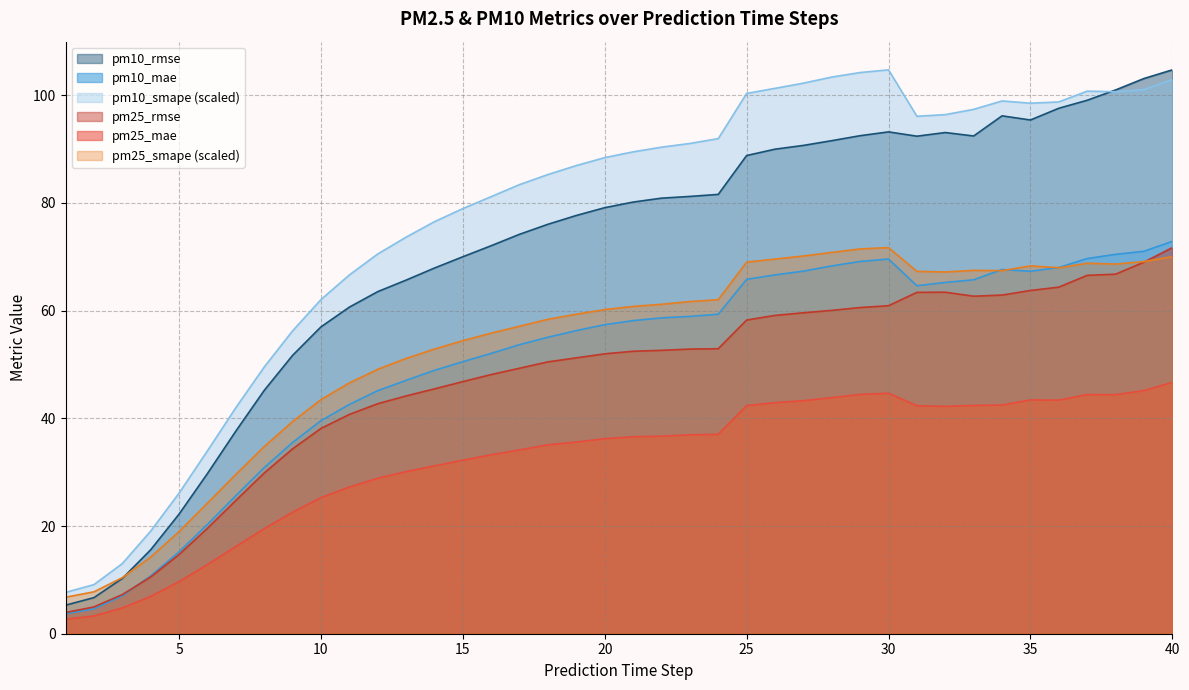

True or false: pm25_rmse has a value of 42.7 at 12.

True